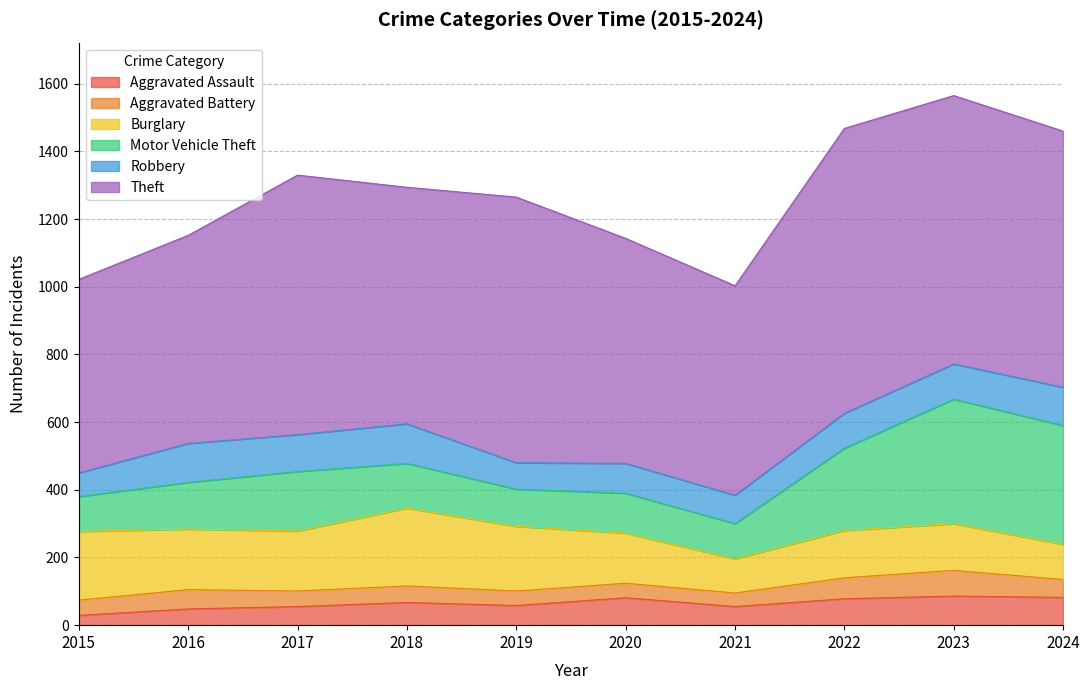

What are all the series names shown in the legend?

Aggravated Assault, Aggravated Battery, Burglary, Motor Vehicle Theft, Robbery, Theft